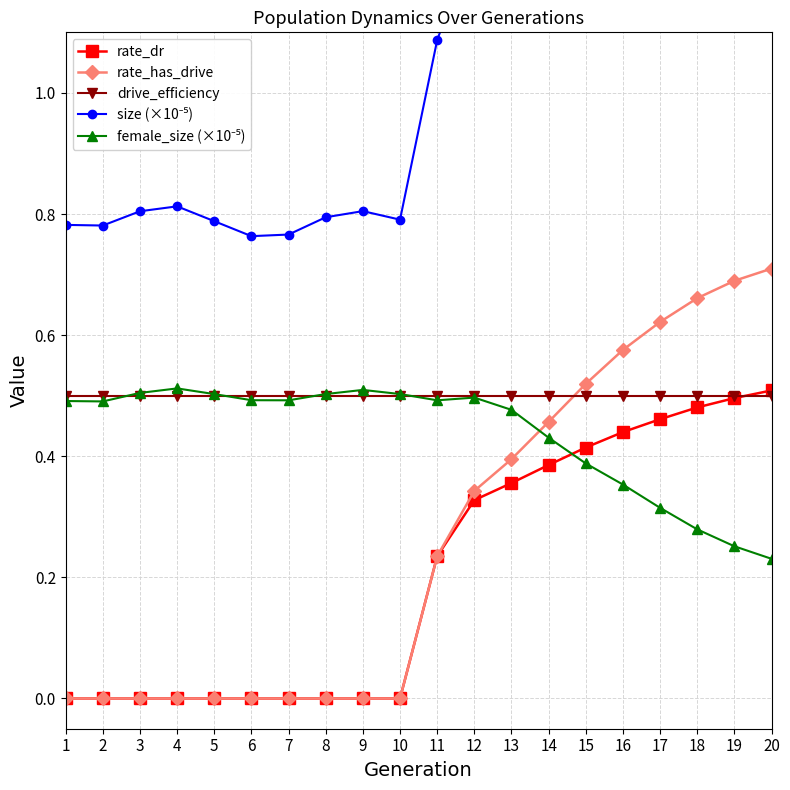

What are all the series names shown in the legend?

rate_dr, rate_has_drive, drive_efficiency, size (×10⁻⁵), female_size (×10⁻⁵)